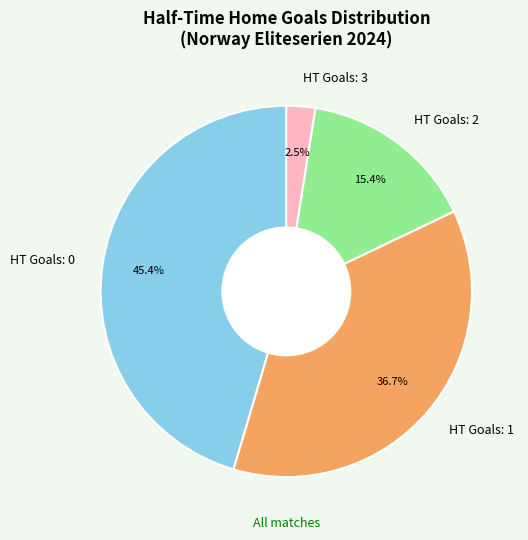

Between HT Goals: 0 and HT Goals: 3, which is larger?

HT Goals: 0